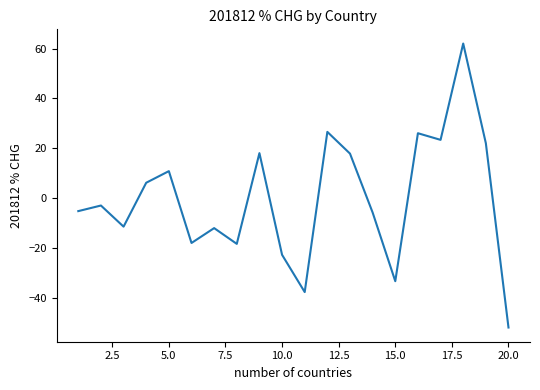

What is the smallest value displayed?

-51.9